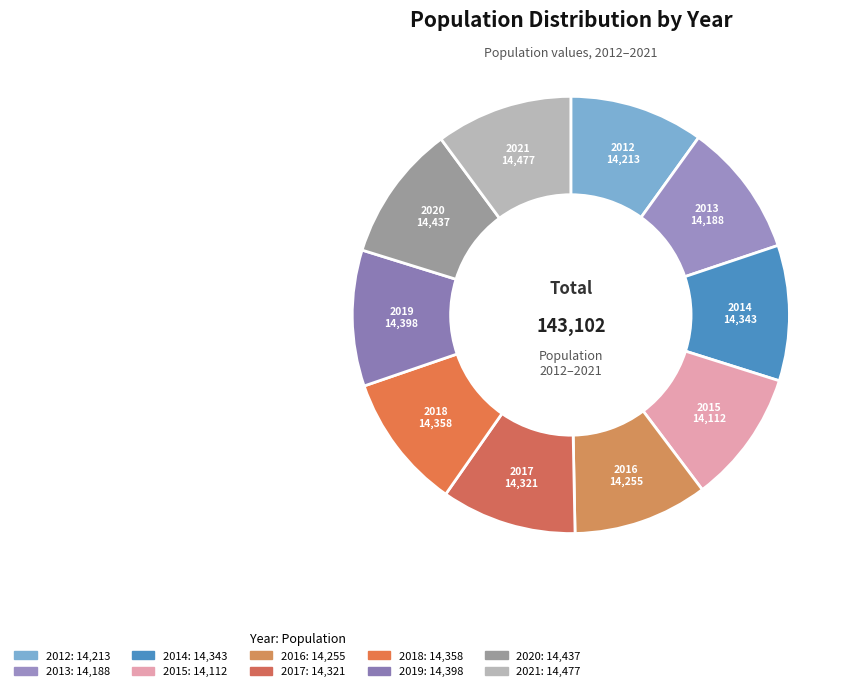

How many slices are in this pie chart?

10